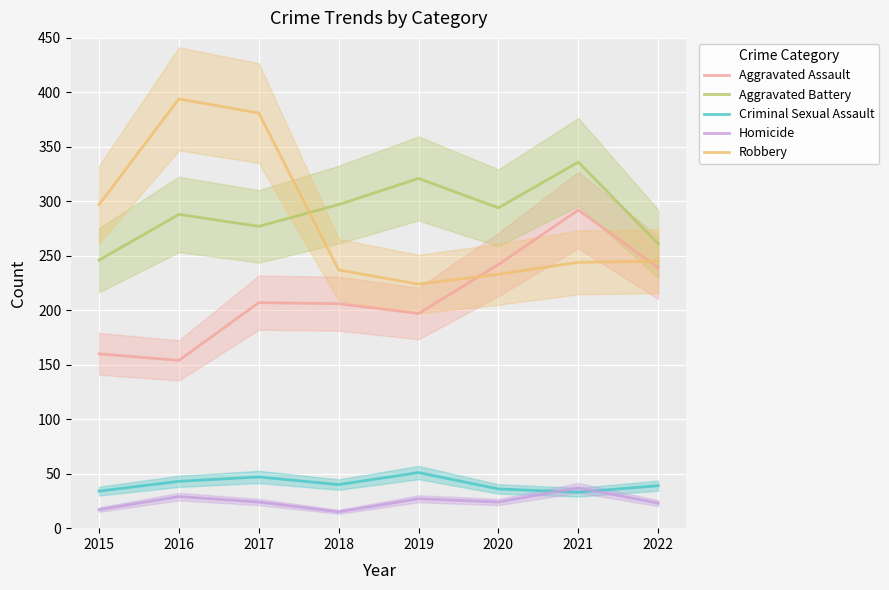

What is the difference between the Robbery values at 2018 and 2021?

7